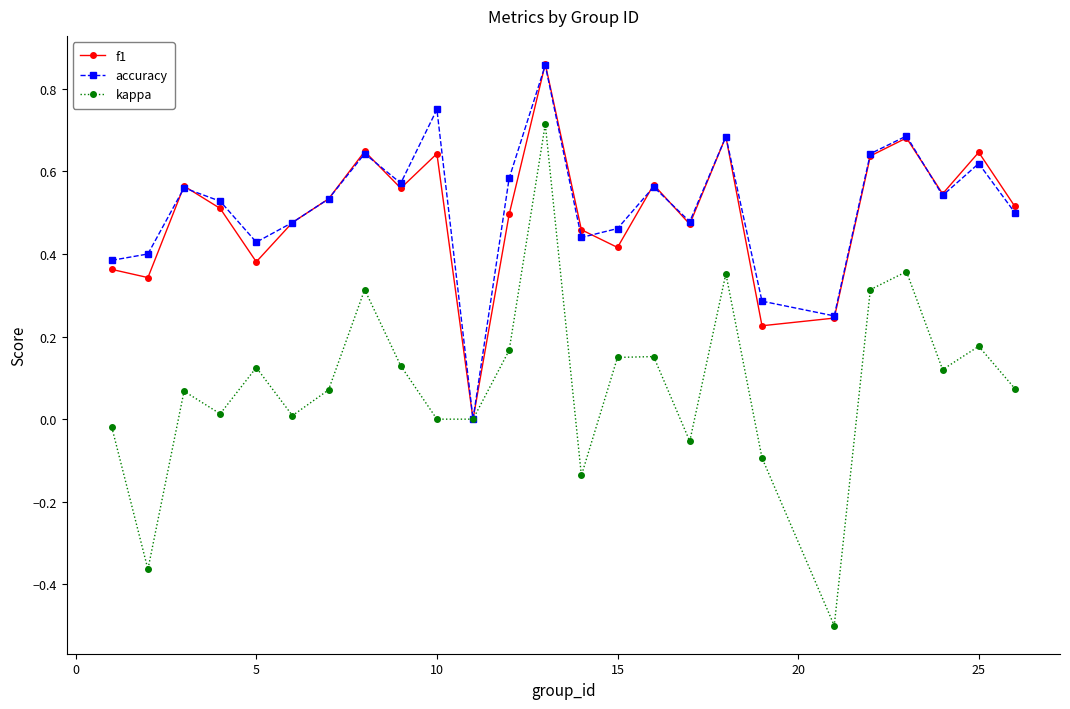

Does the chart display data point markers on the line(s)?

Yes